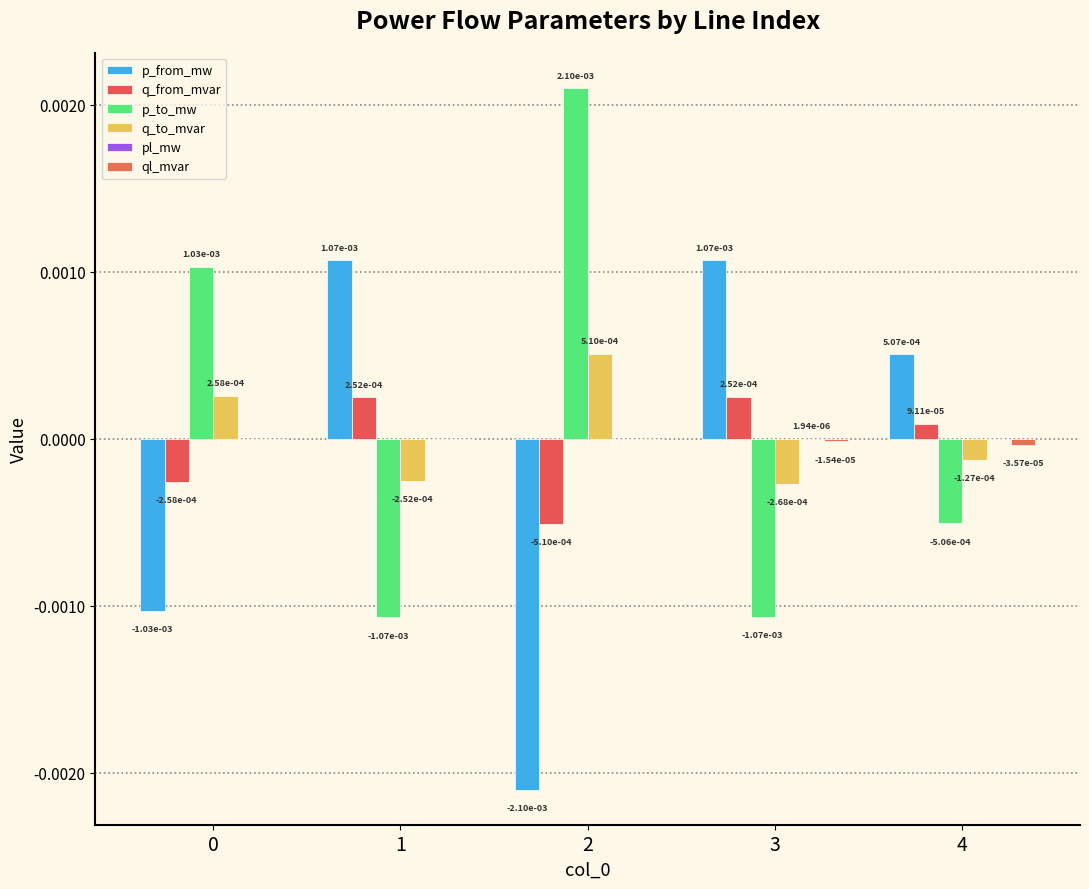

How many series are shown in this chart?

6